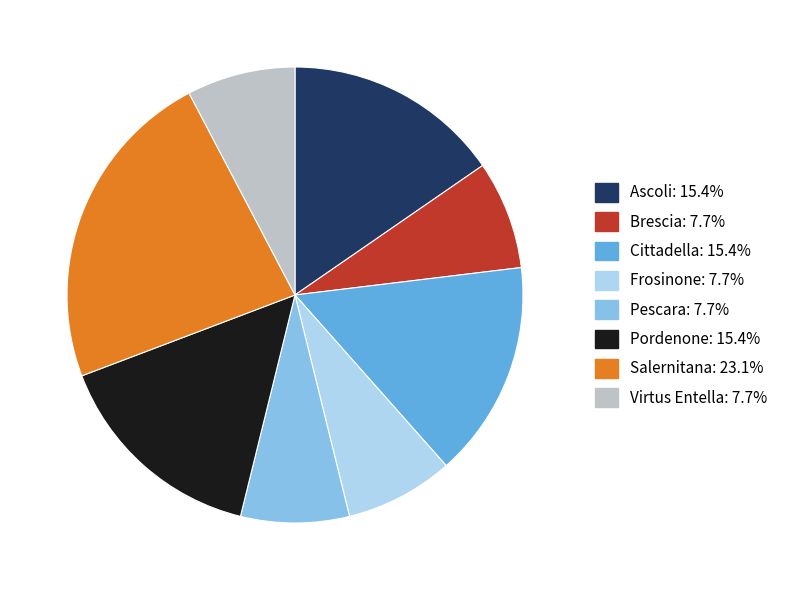

How many segments does this pie chart have?

8